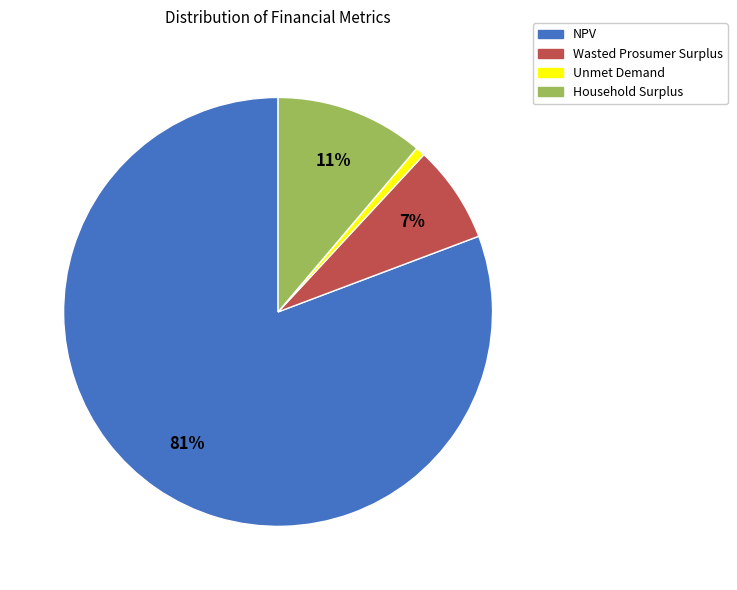

To the nearest percent, what portion does Unmet Demand represent?

1%